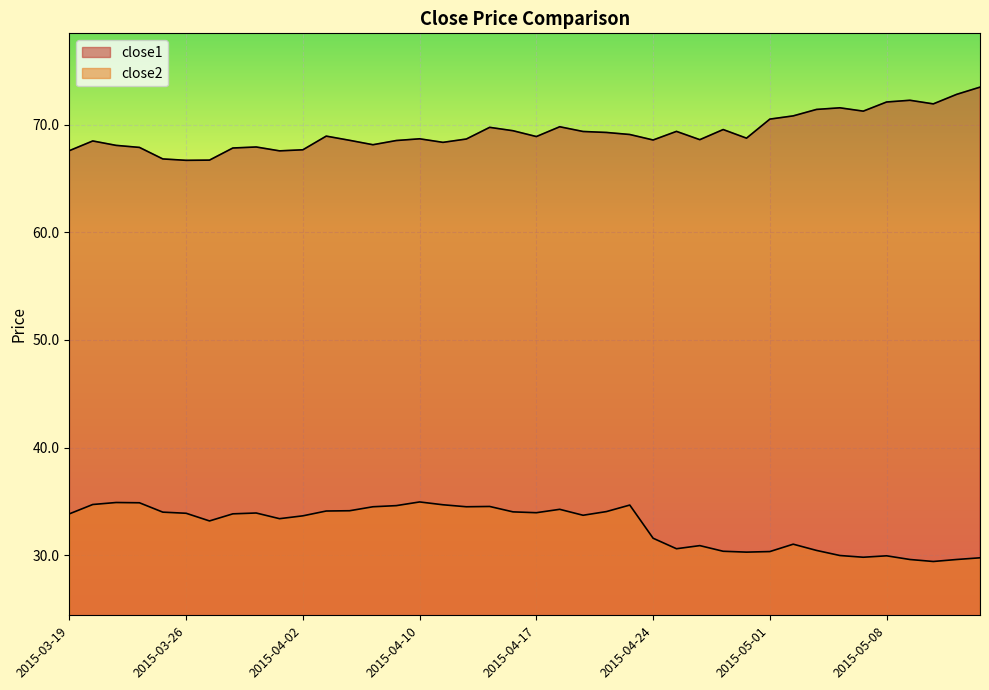

What is the average value of the close2 series?

32.7